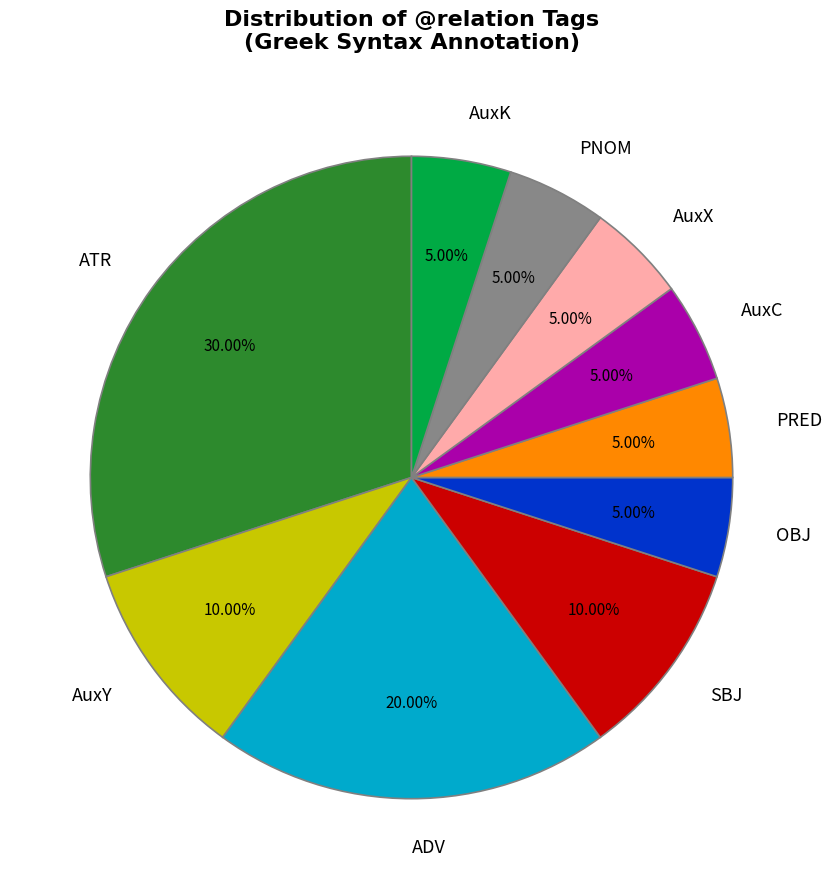

Is there any slice that represents more than half of the pie?

No